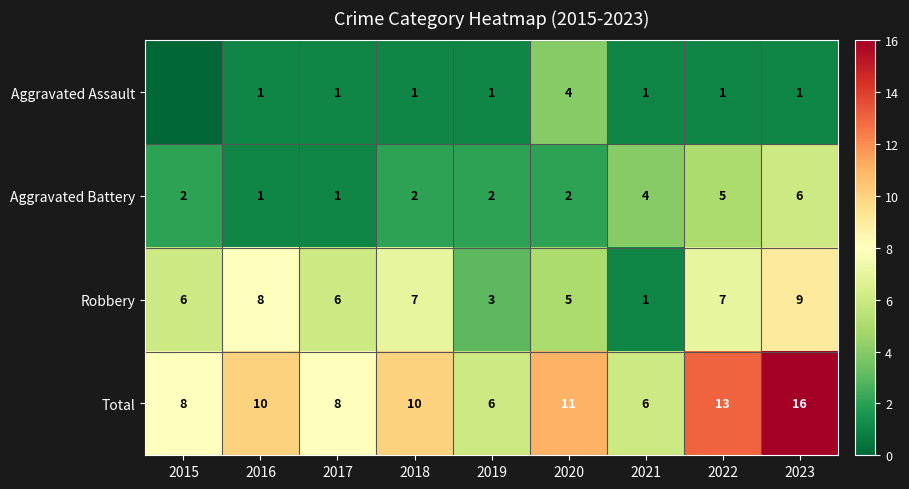

How many data points in Robbery are less than 6?

3